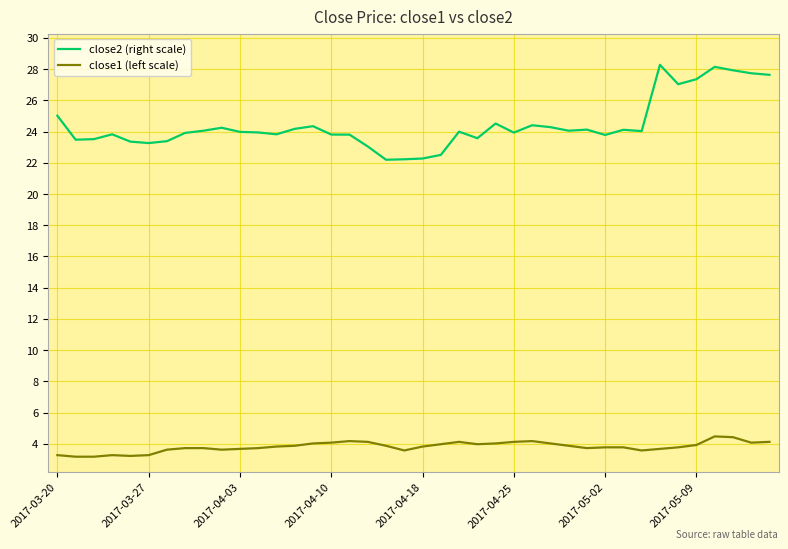

What is the average value of the close2 (right scale) series?

24.4